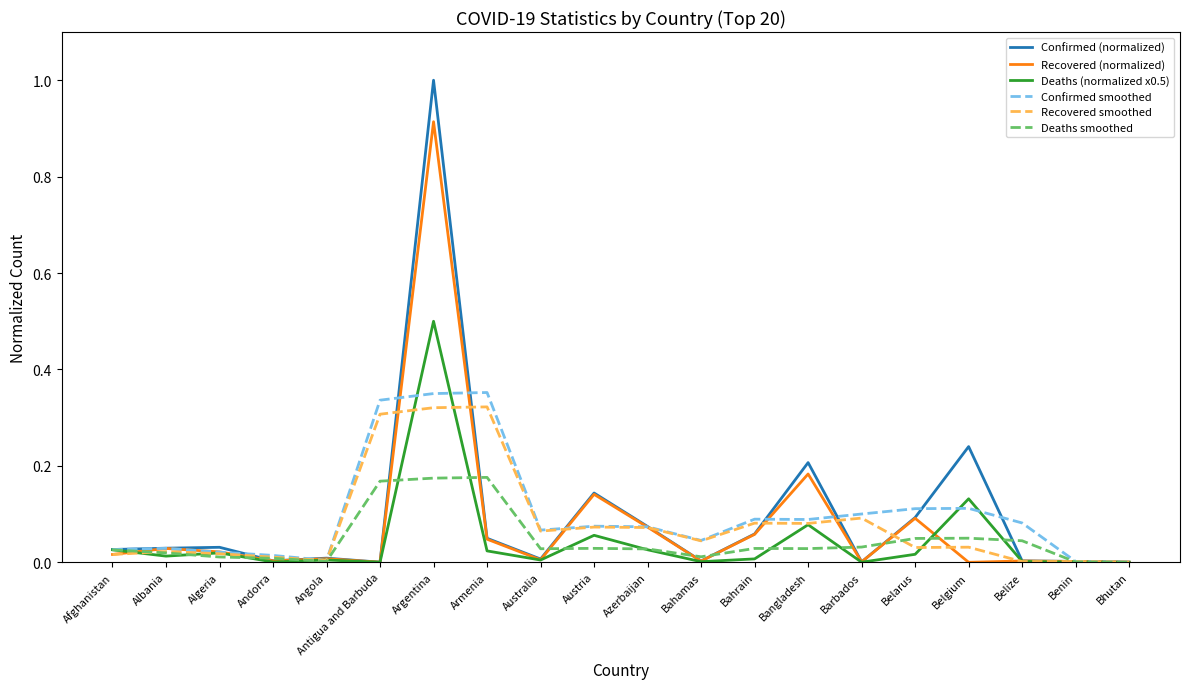

Rank the series by their maximum value, from lowest to highest.

Deaths smoothed, Recovered smoothed, Confirmed smoothed, Deaths (normalized x0.5), Recovered (normalized), Confirmed (normalized)